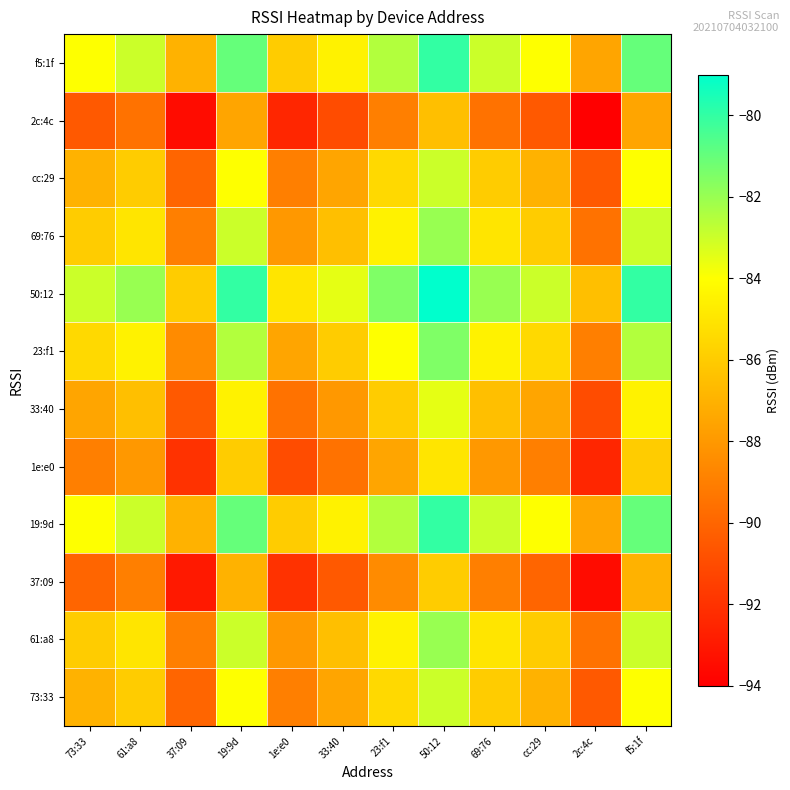

At how many categories does at least one series exceed -81?

3